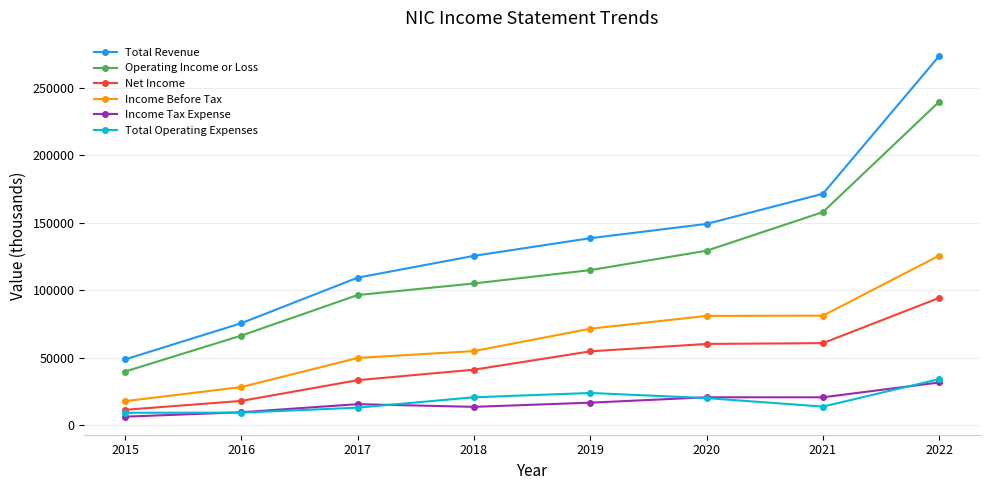

How many values in the Total Revenue series are below 138600?

4